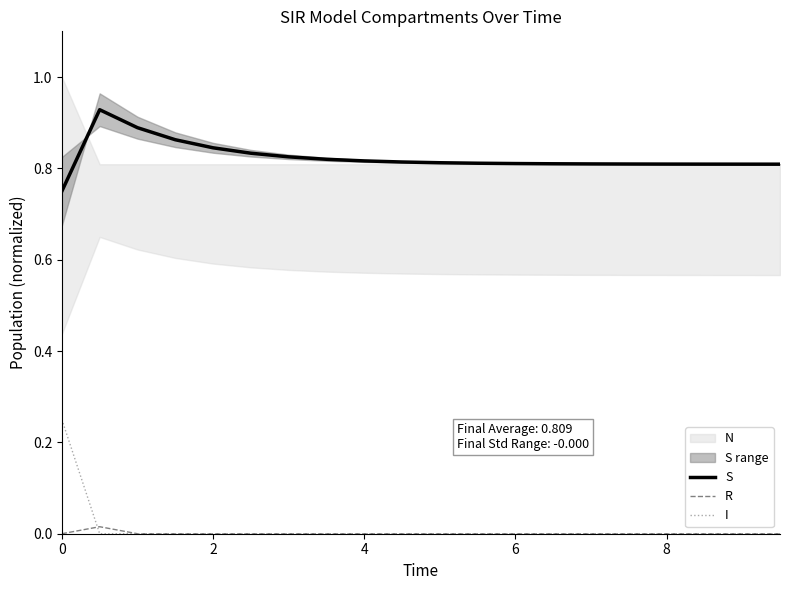

True or false: I and S cross at least once.

False